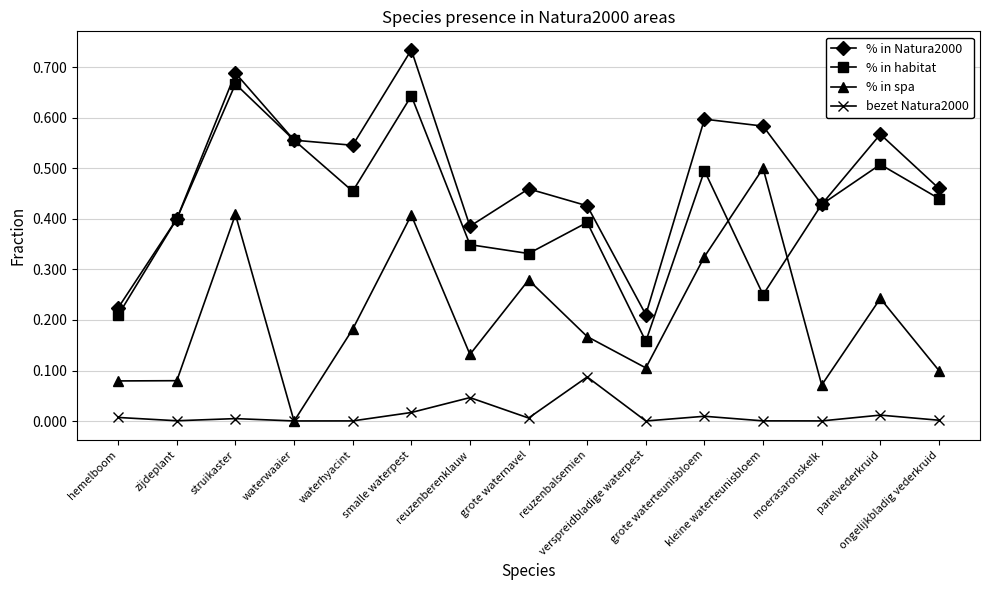

Which series has the widest spread of values?

% in Natura2000